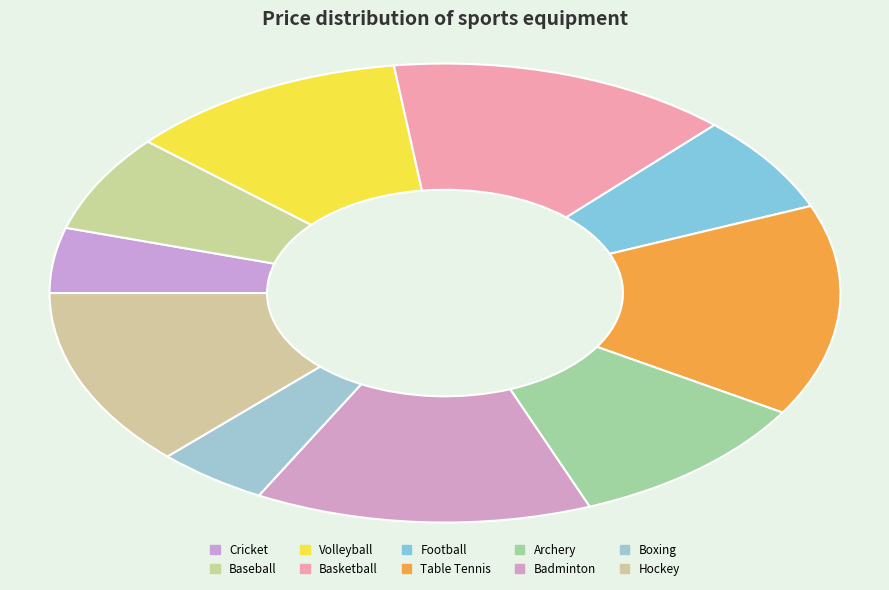

Rank the categories by value from lowest to highest.

Boxing, Cricket, Football, Baseball, Archery, Volleyball, Hockey, Badminton, Basketball, Table Tennis